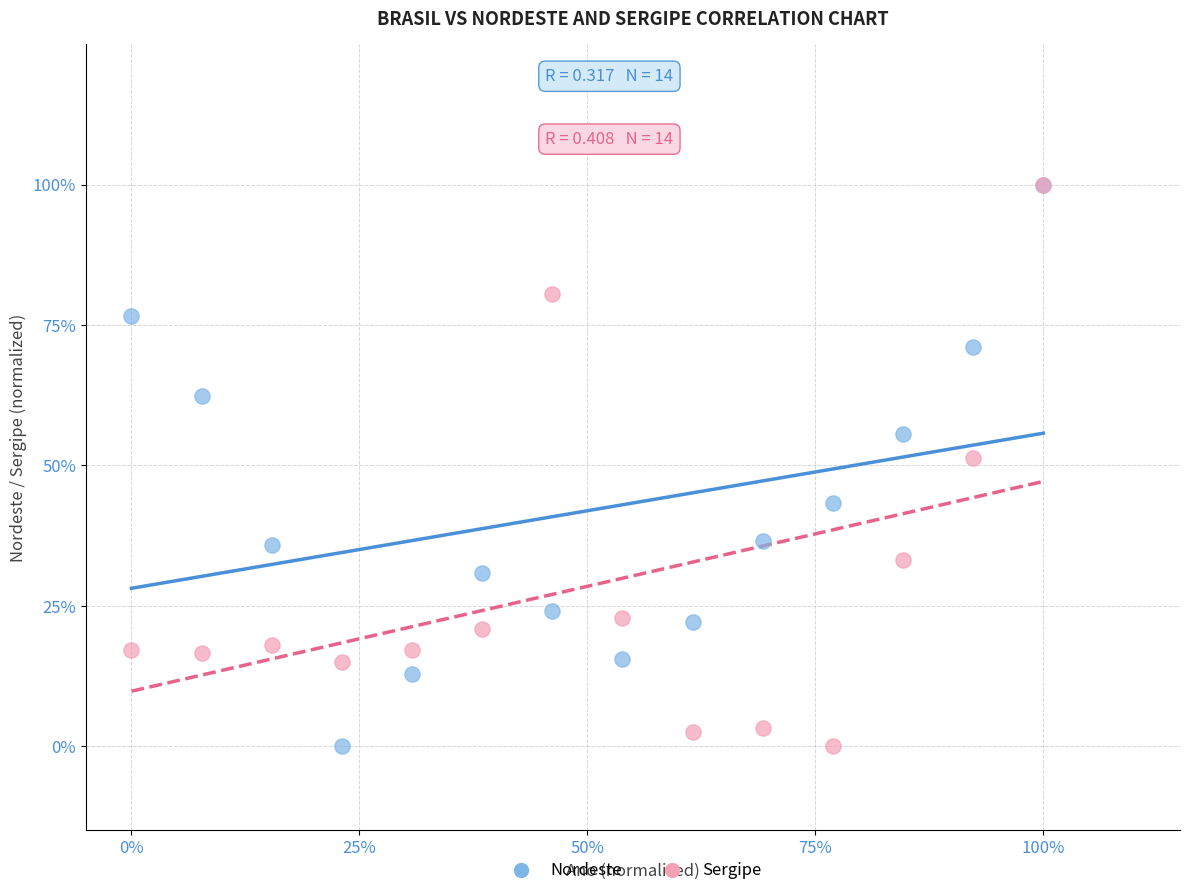

What are all the series names shown in the legend?

Nordeste, Sergipe